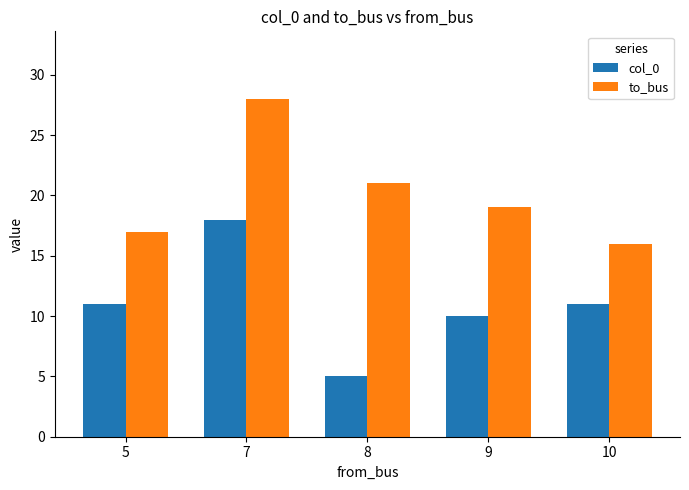

What is the difference between the maximum and minimum values in the to_bus series?

12